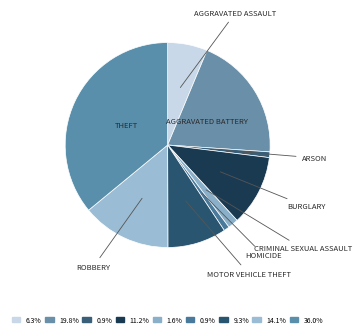

How many slices are in this pie chart?

9